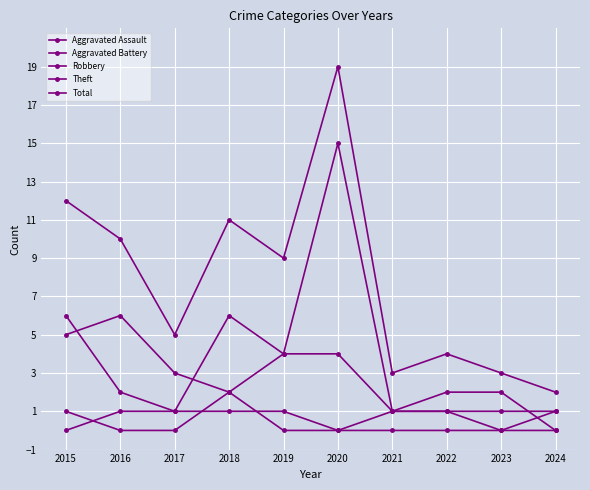

What is the sum of all Aggravated Assault values?

4